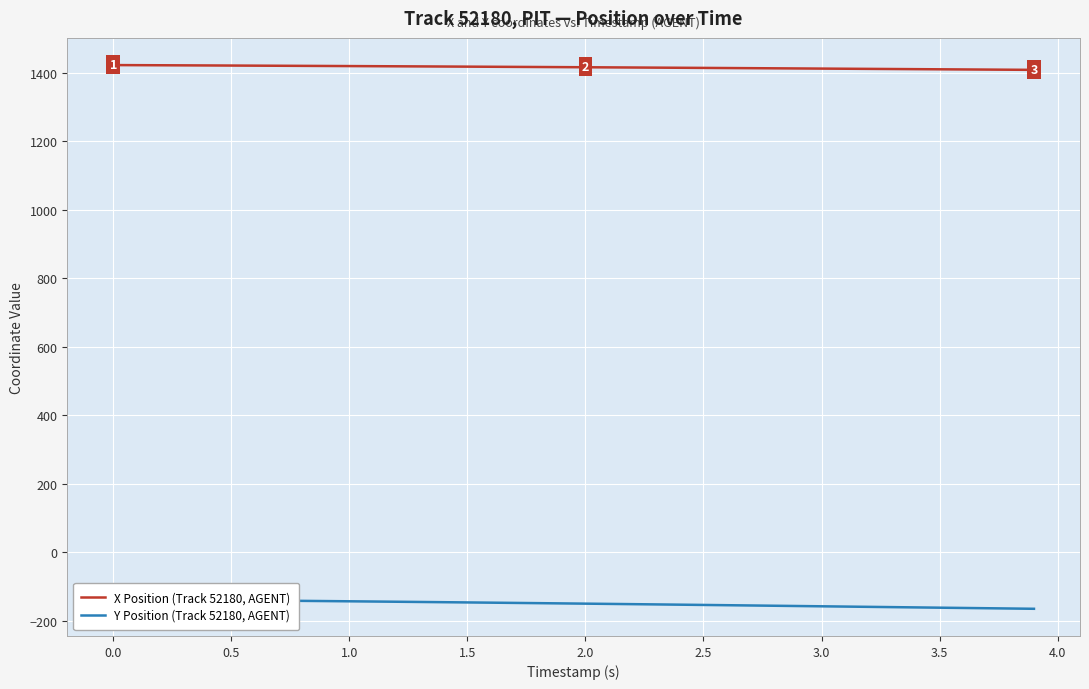

What is the highest value of the X Position (Track 52180, AGENT) series?

1422.2